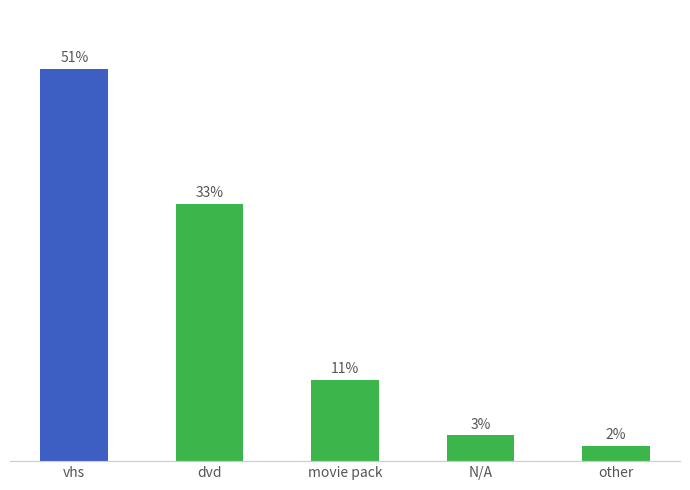

Does the chart contain any negative values?

No